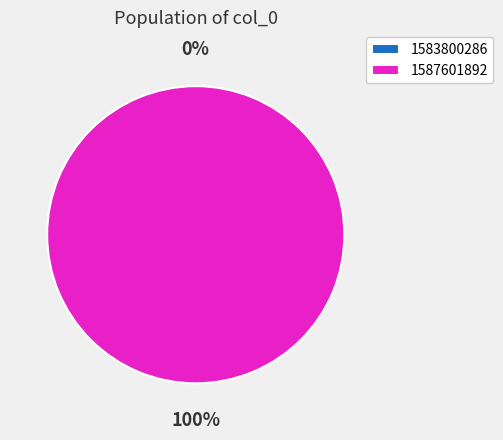

The 1583800286 slice represents 10% of the pie. True or false?

False